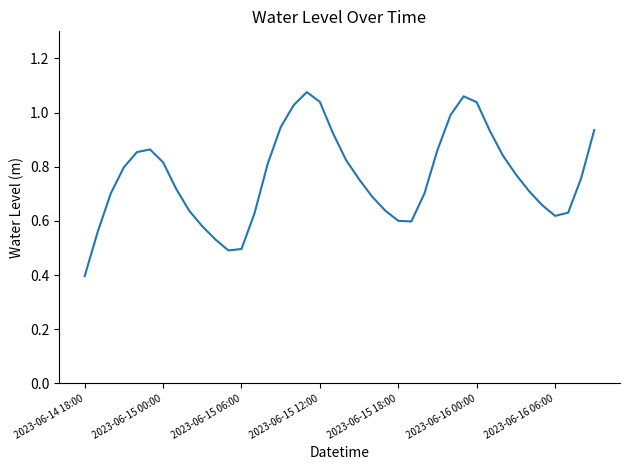

What is the minimum value shown in the chart?

0.4